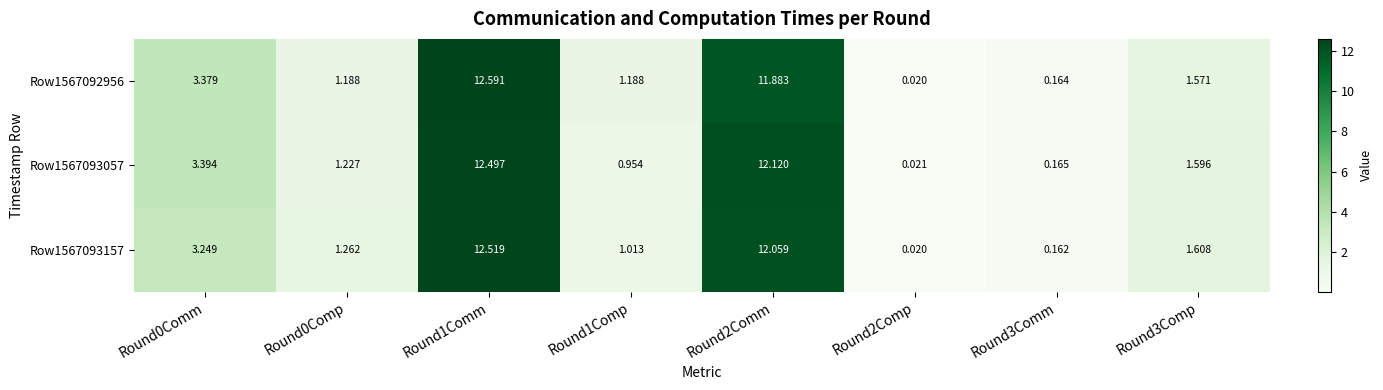

Is the value of Row1567093057 at Round1Comp greater than the value of Row1567093157 at Round1Comp?

No